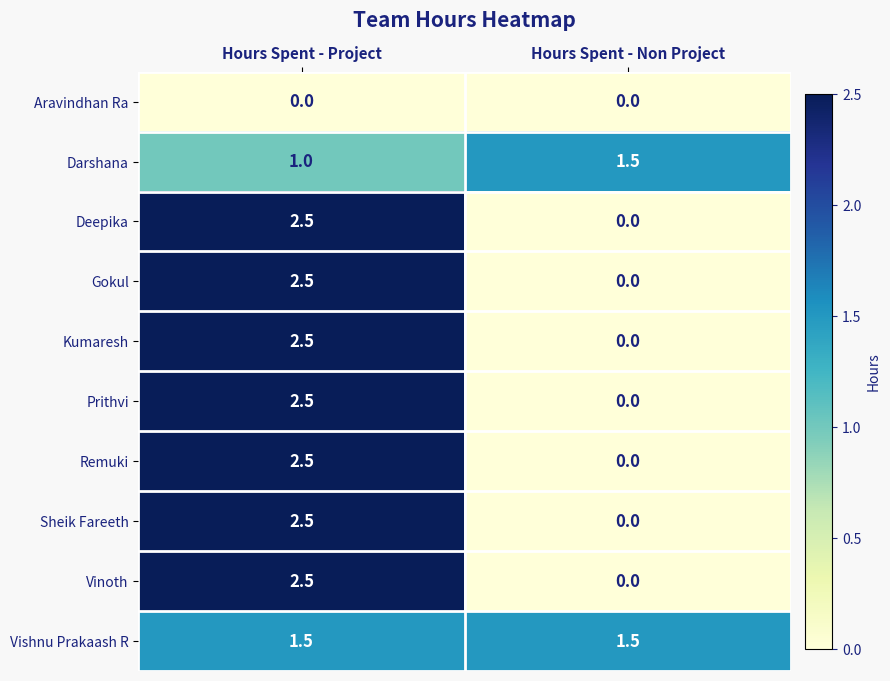

At which label is Kumaresh closest to 1?

Hours Spent - Non Project